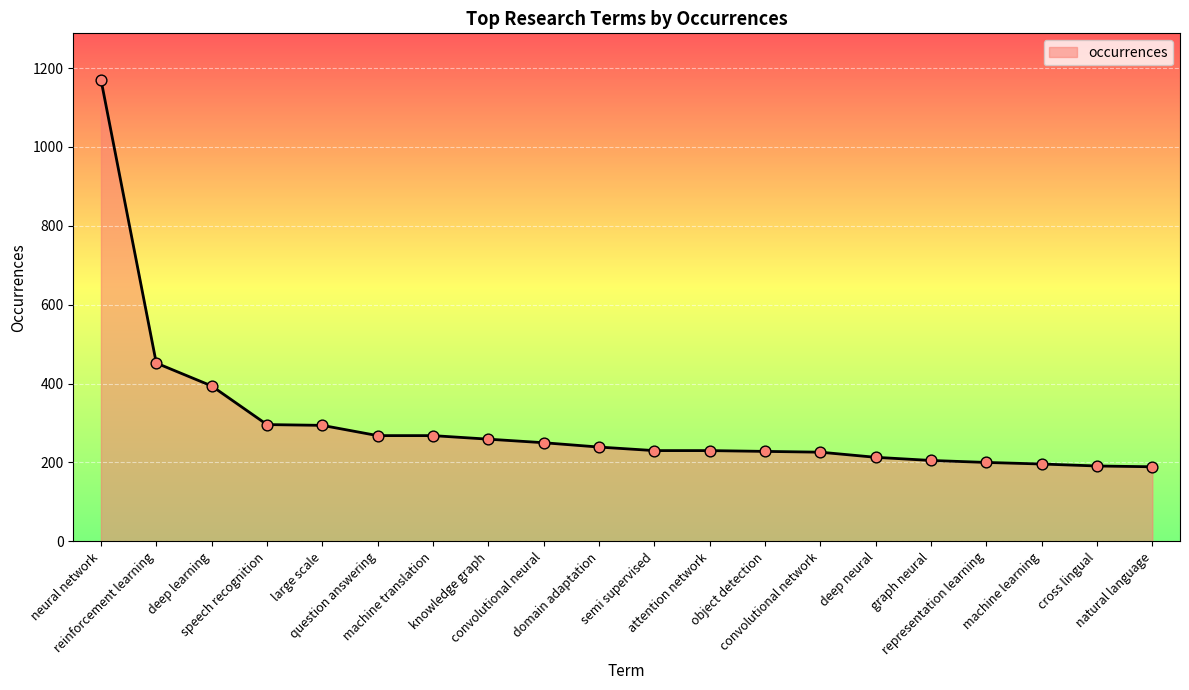

Which has a higher value, knowledge graph or machine learning?

knowledge graph